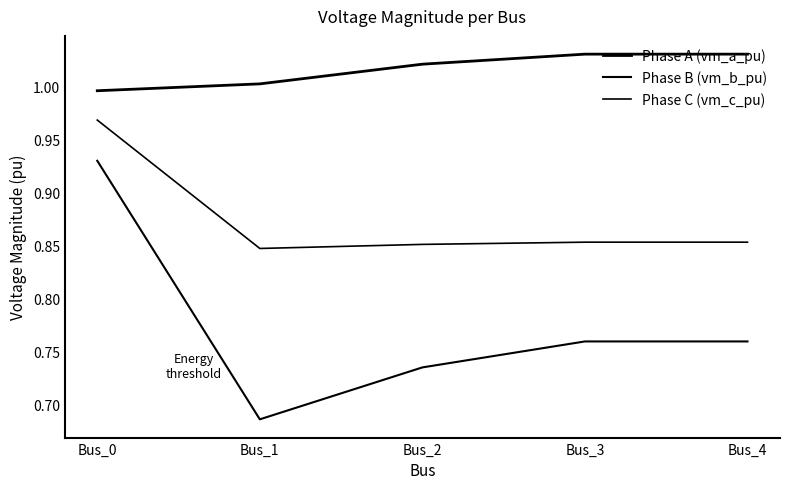

Does the chart have visible grid lines?

No